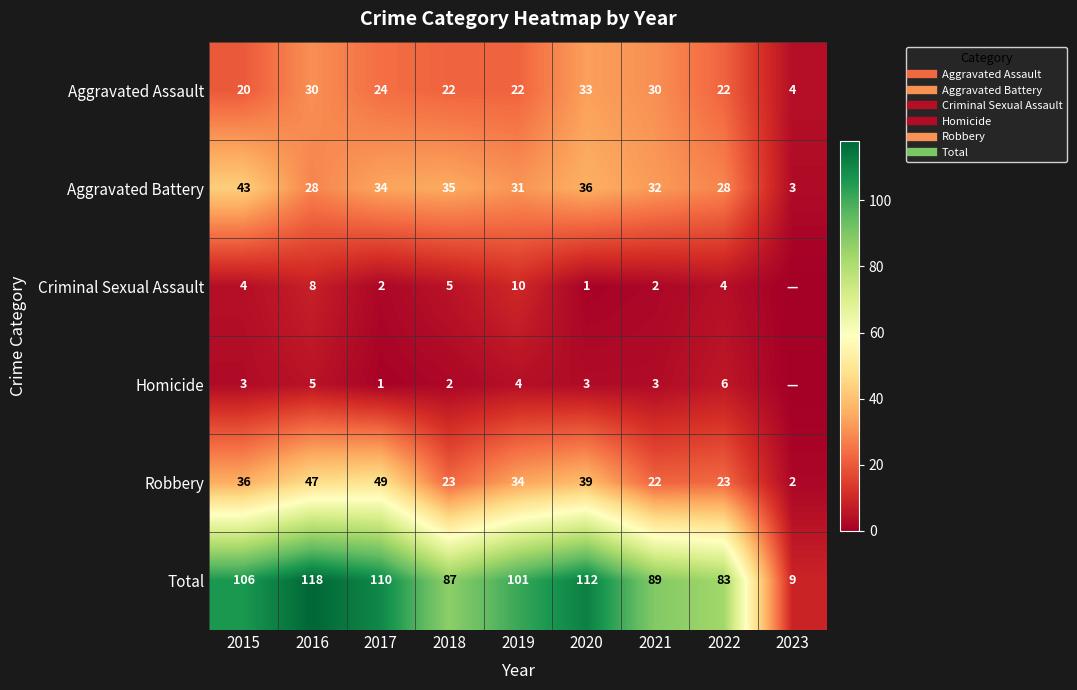

Count the number of categories in the chart.

9